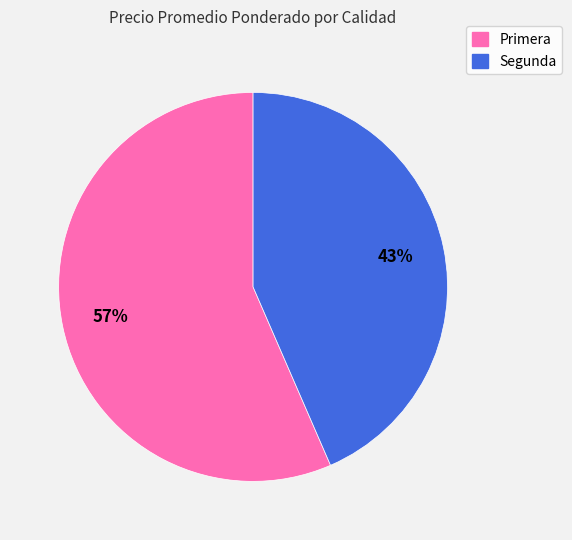

To the nearest percent, what is the combined percentage of Segunda and Primera?

100%